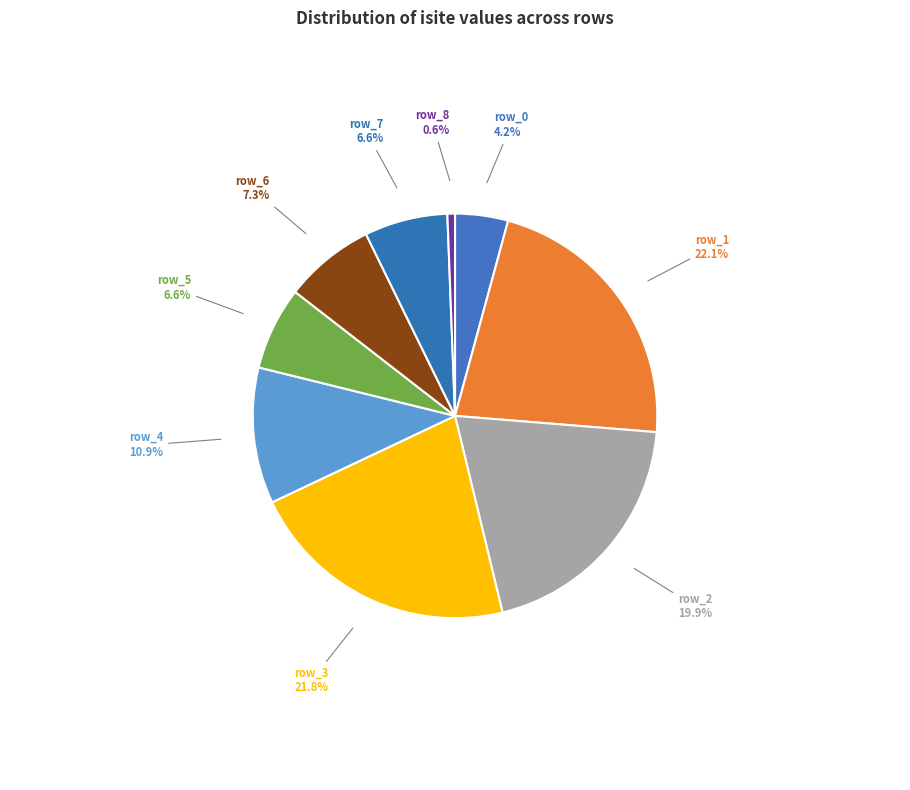

How many segments does this pie chart have?

9